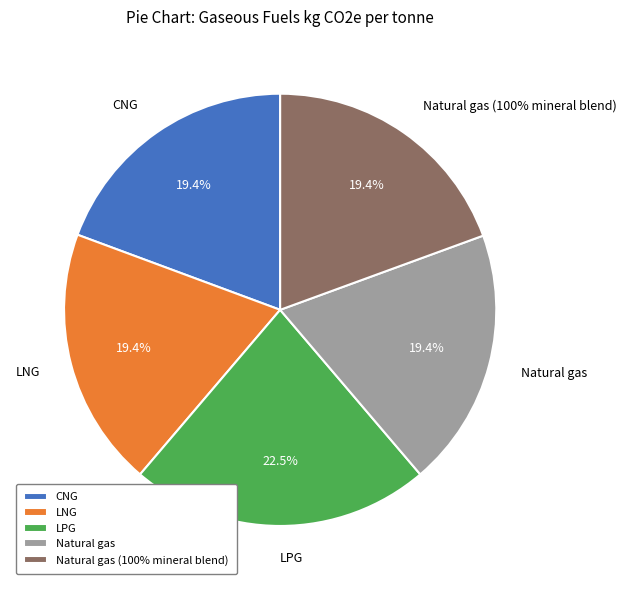

What is the total percentage of CNG and Natural gas?

38.7%